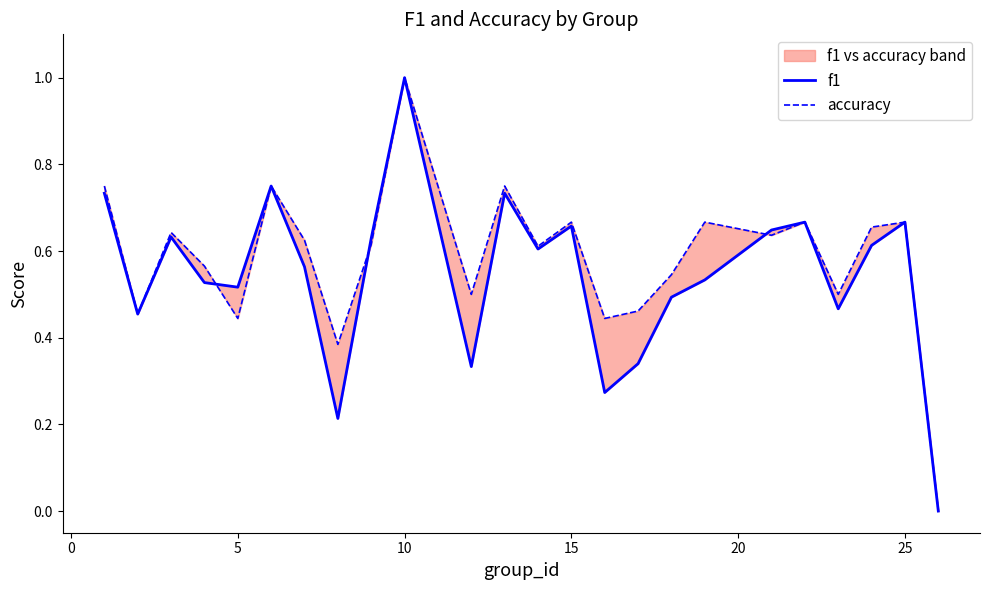

In f1, how many points are lower than both neighbors (excluding endpoints)?

7